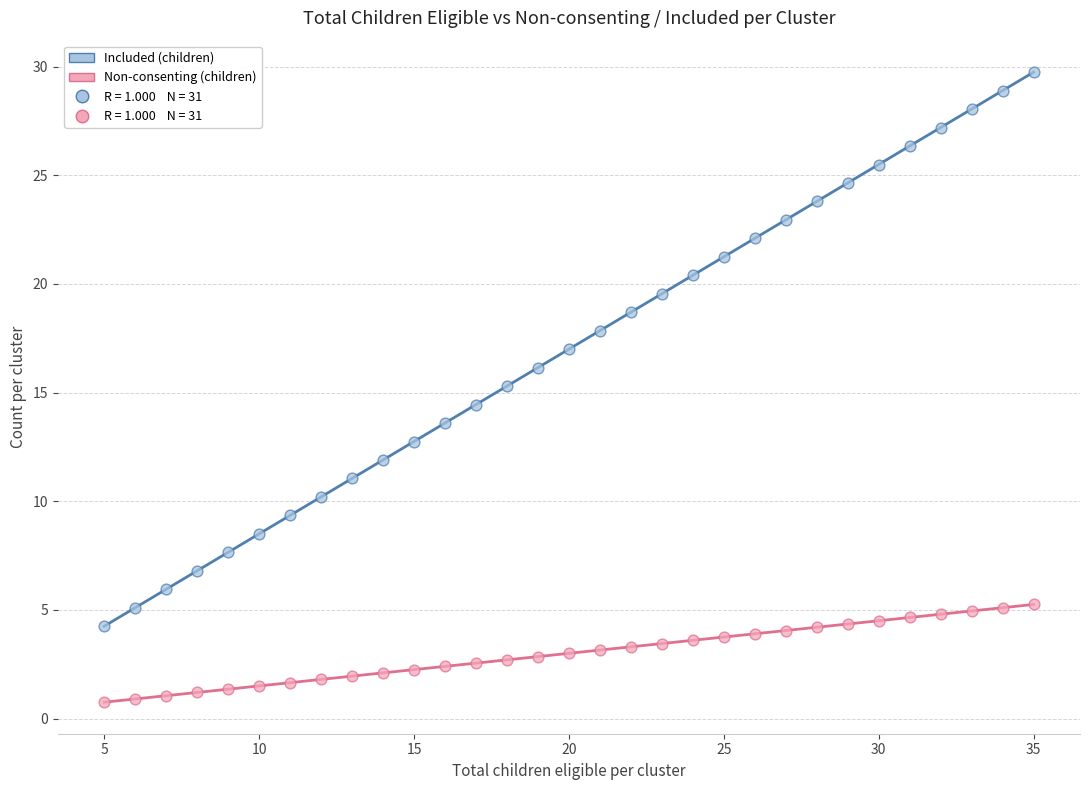

Across all data points, what is the range of X values (max minus min)?

30.0